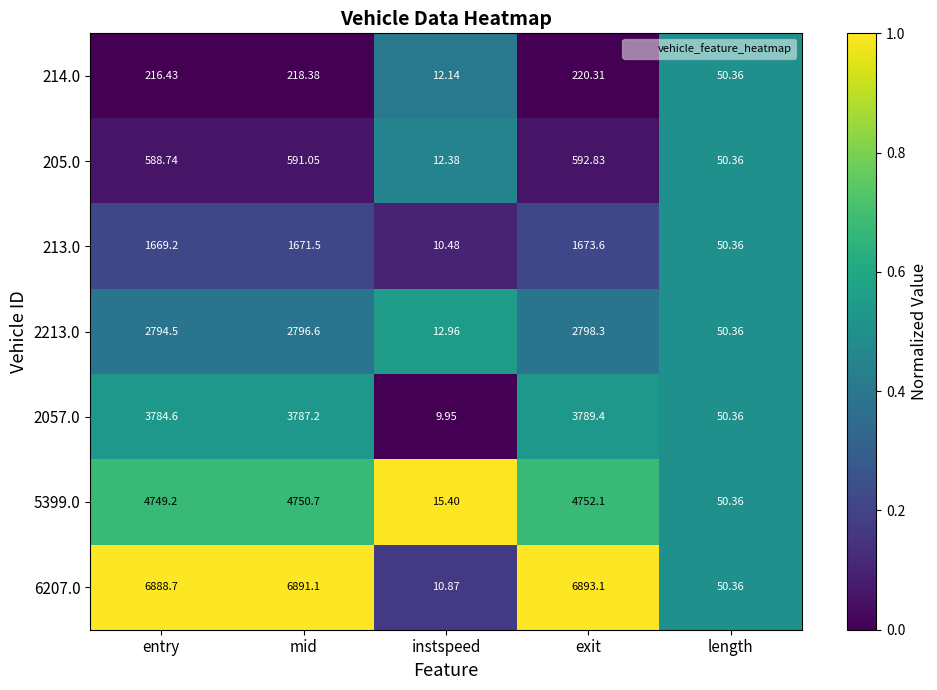

Where is 5399.0 nearest to the value 2383?

length